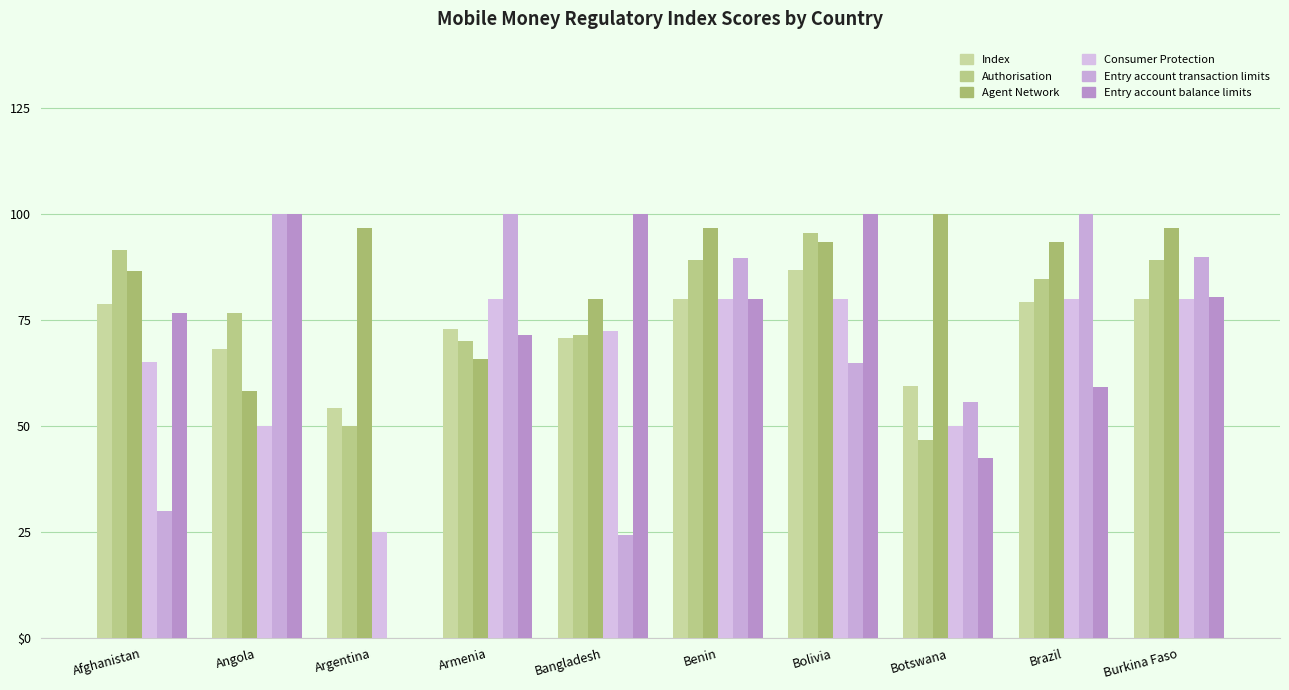

What is the label of the 3rd bar from the right?

Botswana